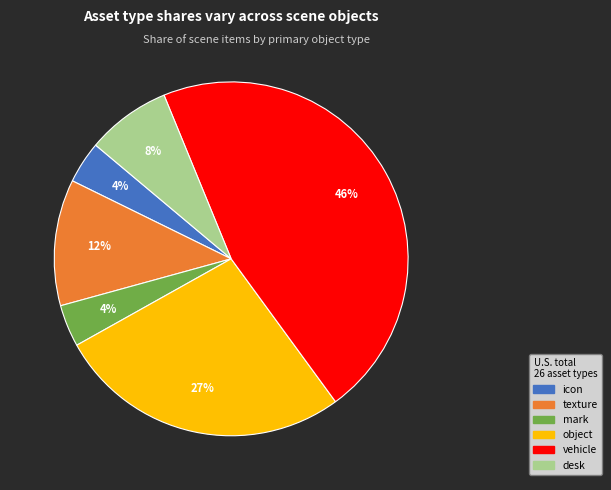

Combined, do object and texture account for over 50%?

No